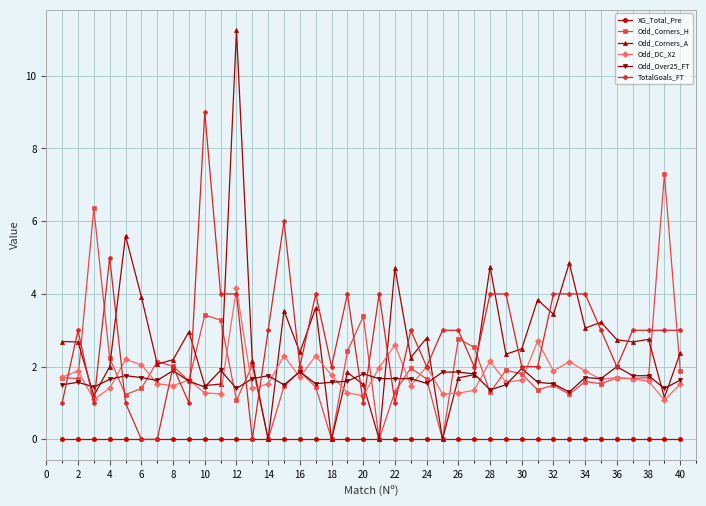

Which series has the widest spread of values?

Odd_Corners_A